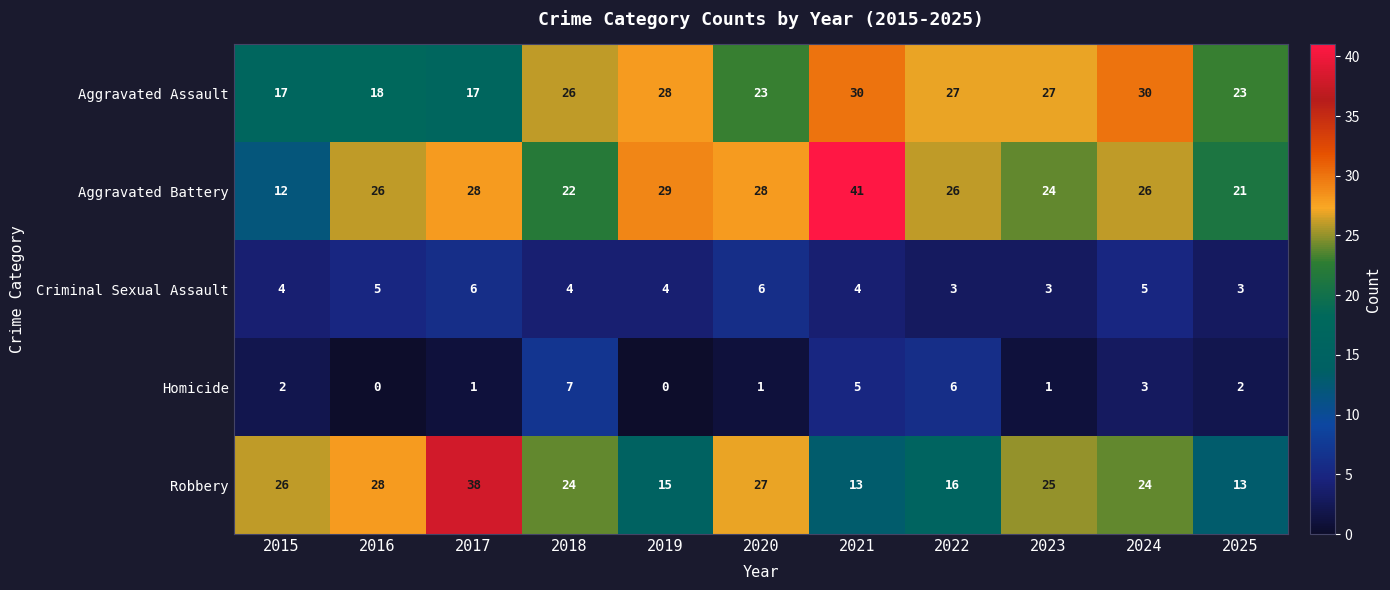

Count the Criminal Sexual Assault values in the range 3 to 5.

9